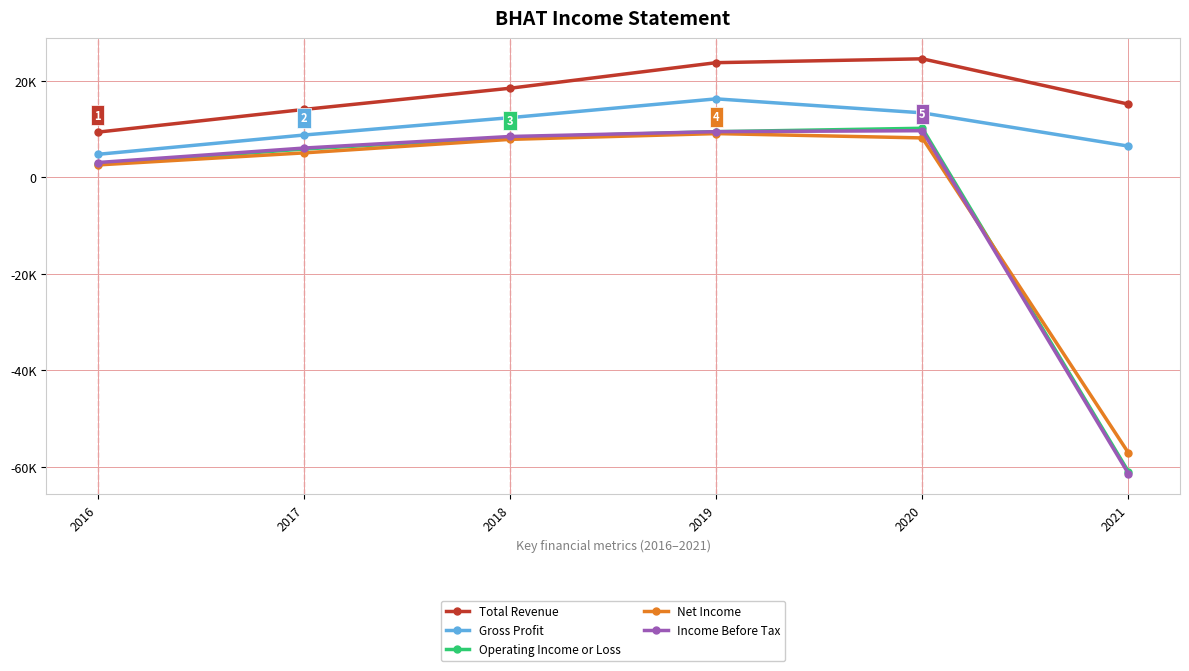

Does the chart have visible grid lines?

Yes